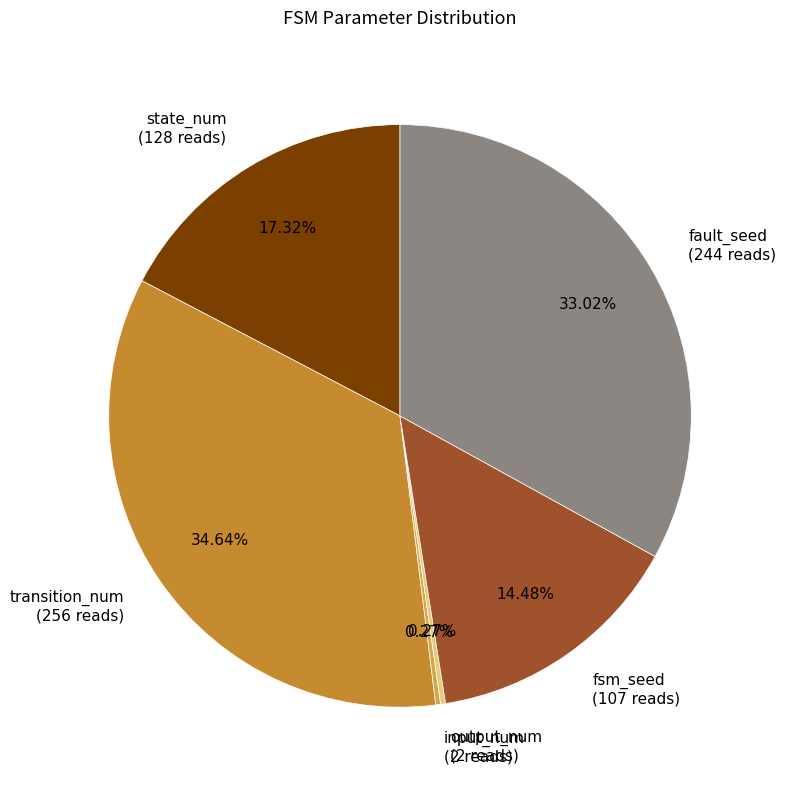

Does any single category account for the majority?

No